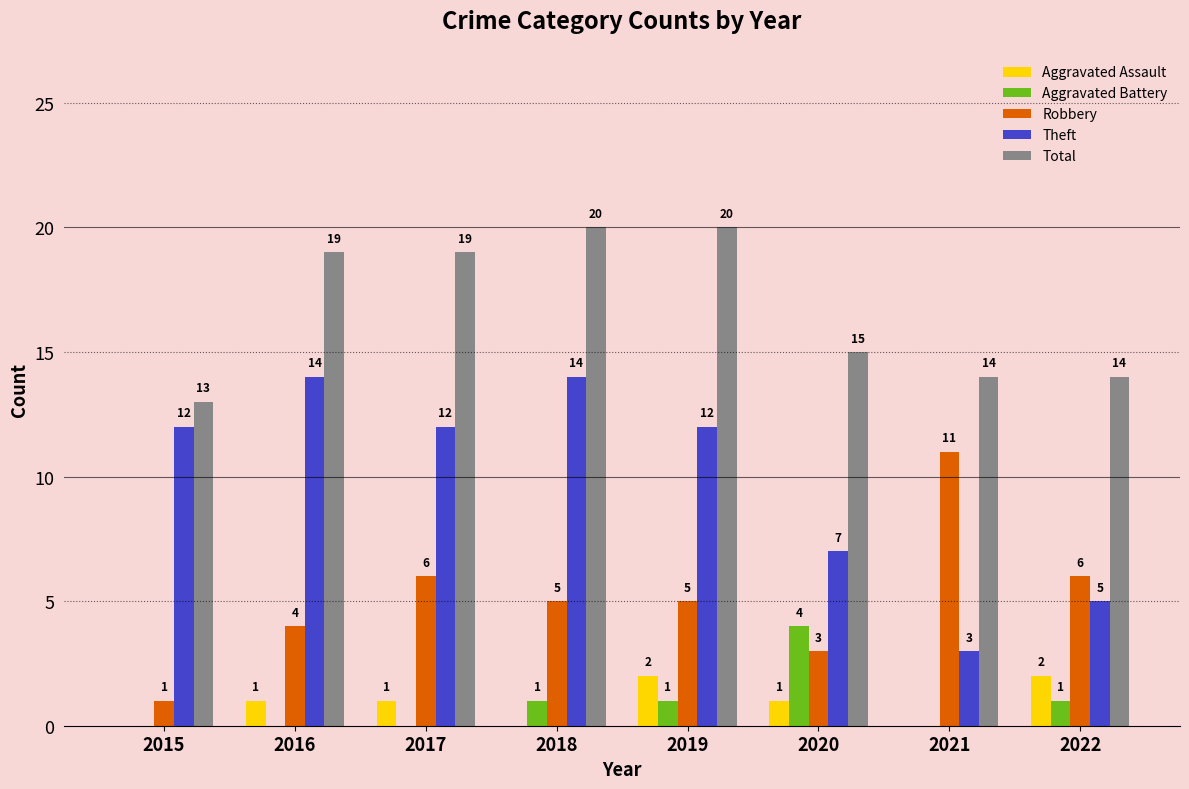

What are all the series names shown in the legend?

Aggravated Assault, Aggravated Battery, Robbery, Theft, Total